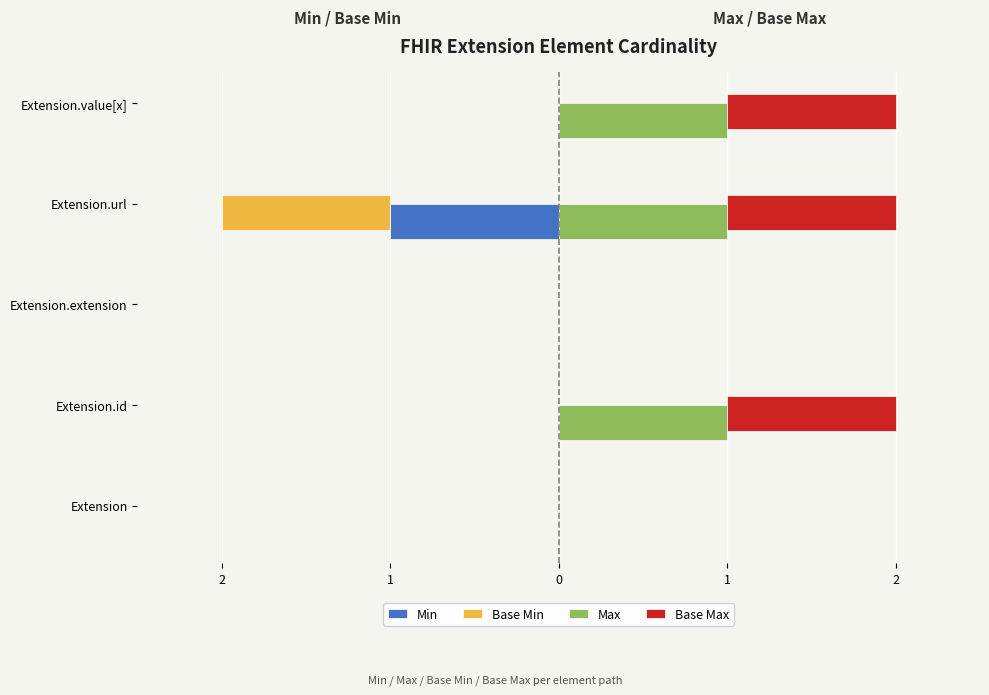

What are all the series names shown in the legend?

Min, Base Min, Max, Base Max